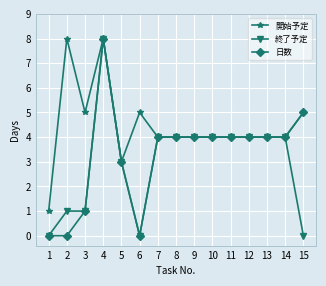

True or false: 終了予定 has more than 0 interior local peaks.

True